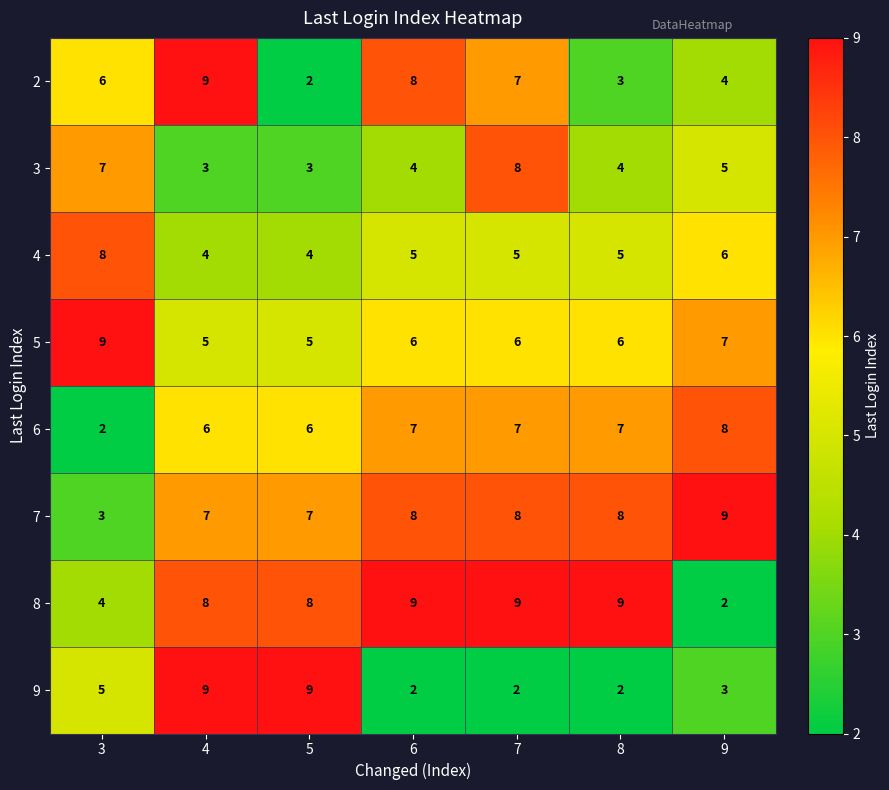

What is the smallest value displayed?

2